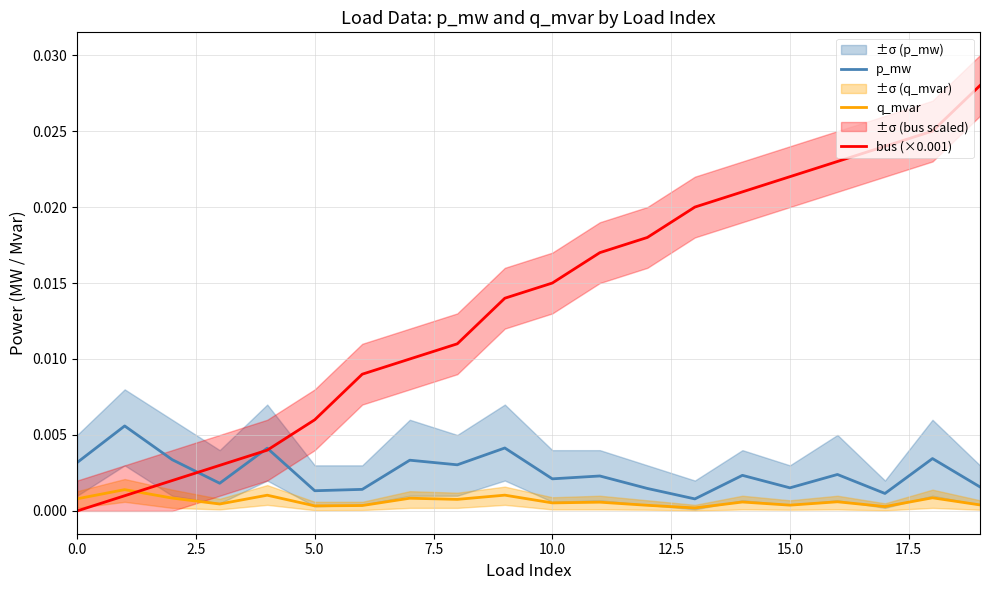

What are all the series names shown in the legend?

p_mw, q_mvar, bus (×0.001)